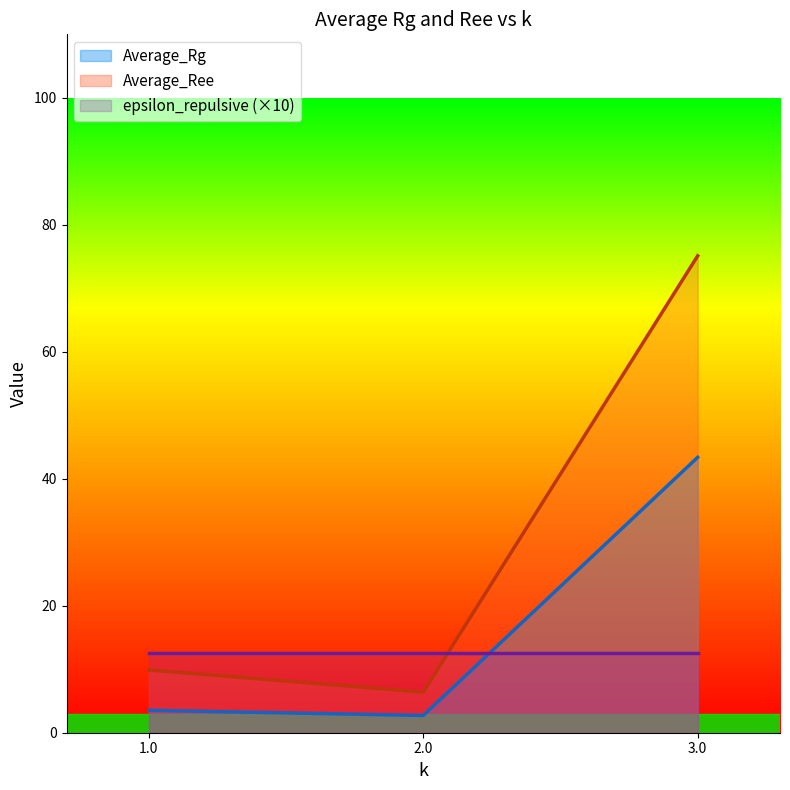

What is the label of the 1st point from the left?

1.0